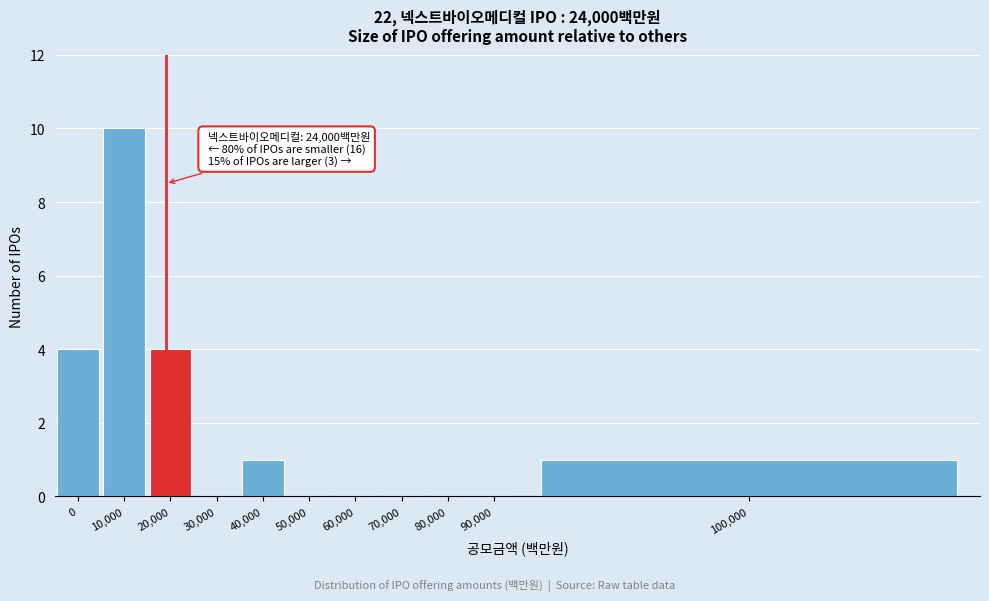

Reading left to right, transcribe all the data shown in this chart.

0=4	10,000=10	20,000=4	30,000=0	40,000=1	50,000=0	60,000=0	70,000=0	80,000=0	90,000=0	100,000=1